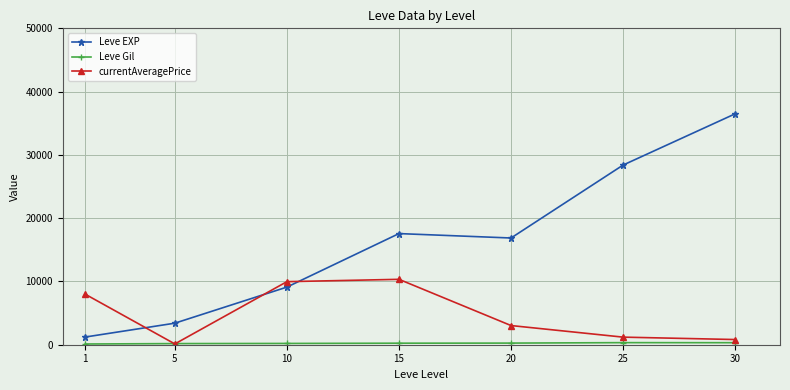

Count the number of data series in this chart.

3